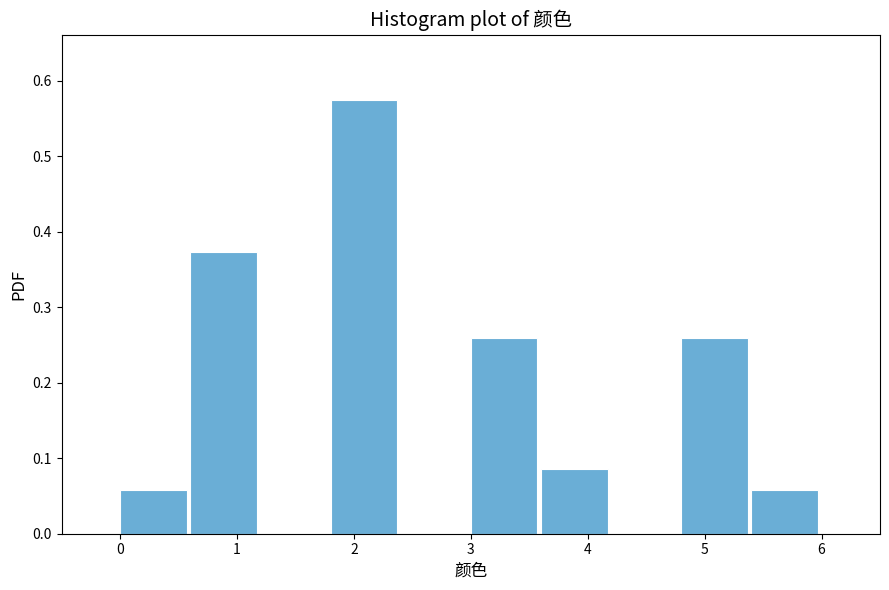

Reading left to right, list every bar in this chart as the range it spans on the x-axis followed by its height. The values are not printed on the chart, so give them approximately, as read against the axis.

0.0 to 0.6: 0.06
0.6 to 1.2: 0.37
1.2 to 1.8: 0
1.8 to 2.4: 0.57
2.4 to 3.0: 0
3.0 to 3.6: 0.26
3.6 to 4.2: 0.09
4.2 to 4.8: 0
4.8 to 5.4: 0.26
5.4 to 6.0: 0.06